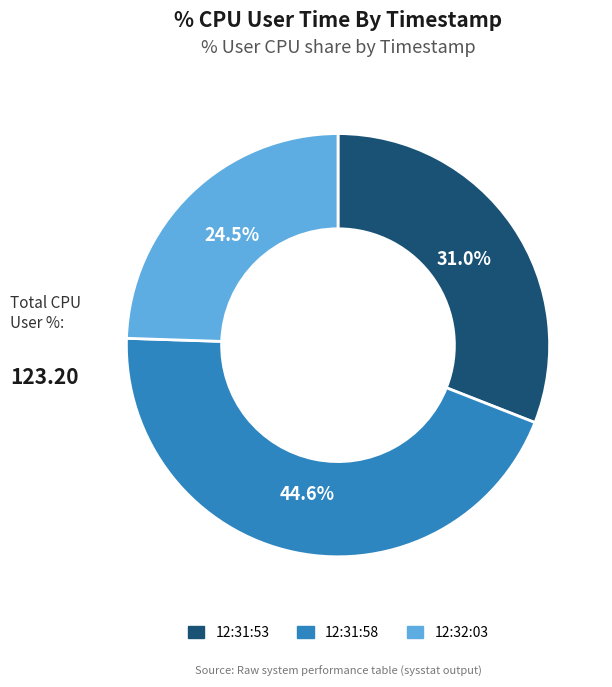

To the nearest percent, what is the difference between the largest and smallest slice percentages?

20%